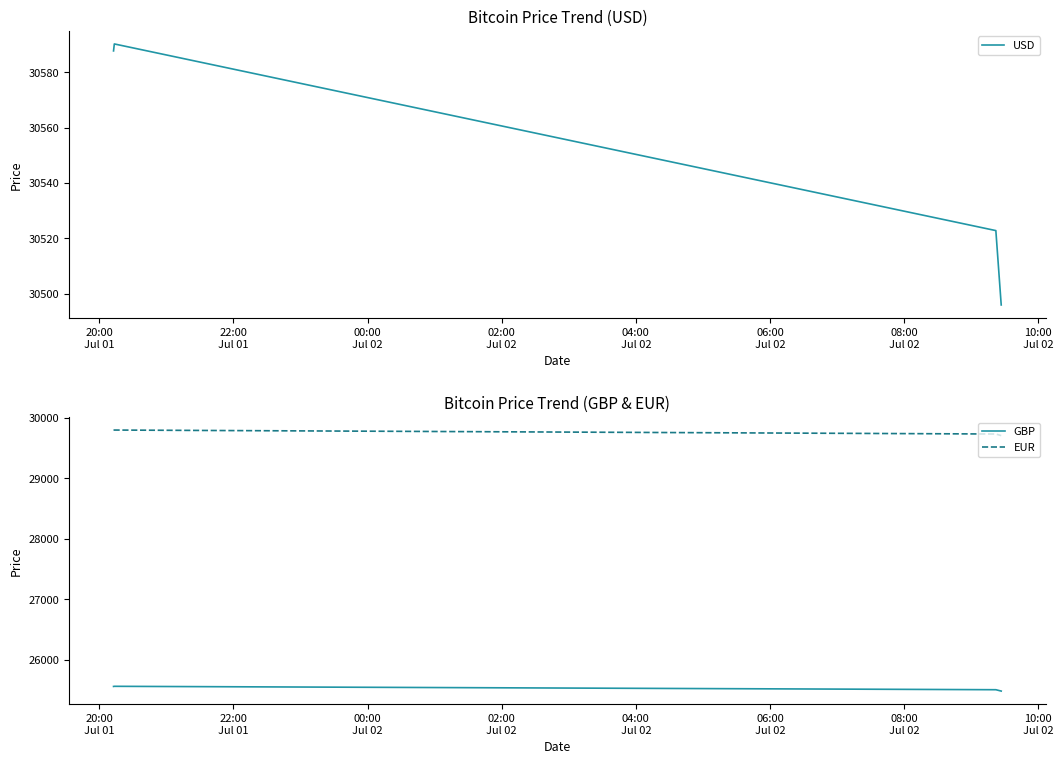

True or false: USD has more than 1 points higher than both neighbors.

False